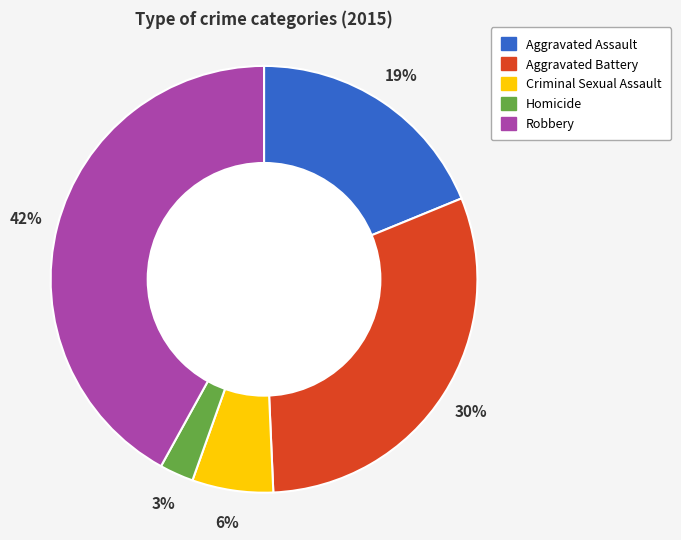

To the nearest percent, what is the difference between the largest and smallest slice percentages?

39%